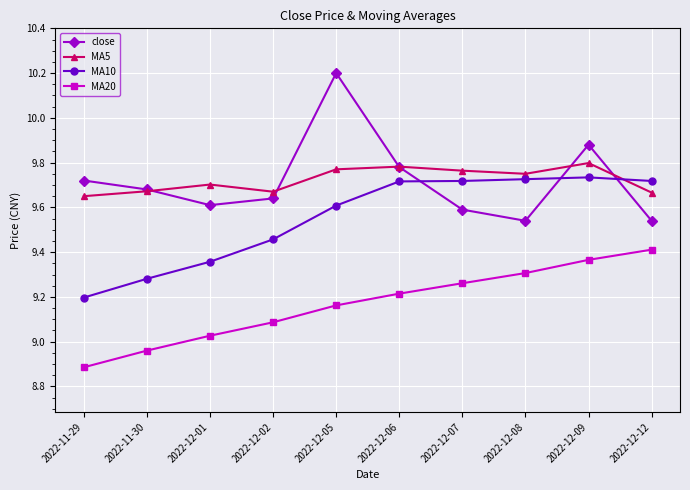

Is it true that MA10 equals 9.7 at 2022-12-09?

True